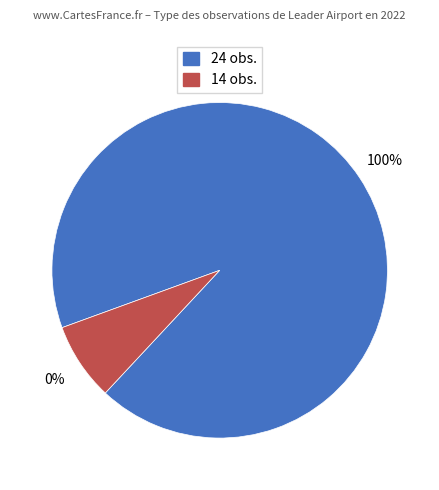

Is the sum of 25 and 10 greater than half?

No